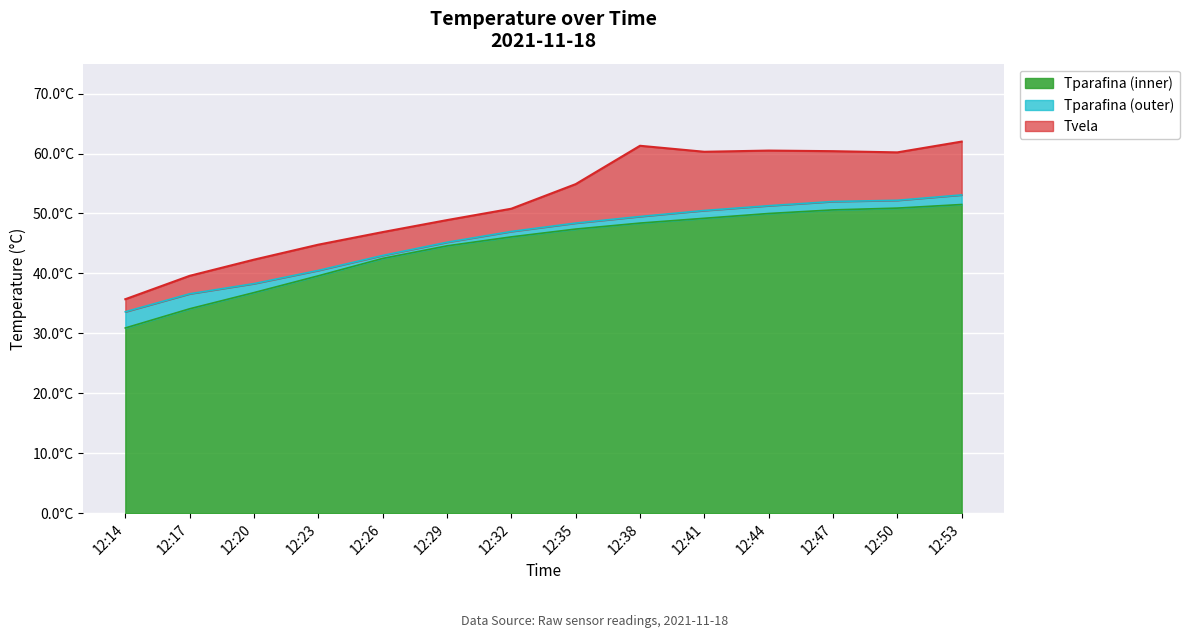

What is the maximum value for Tparafina_2?

51.5